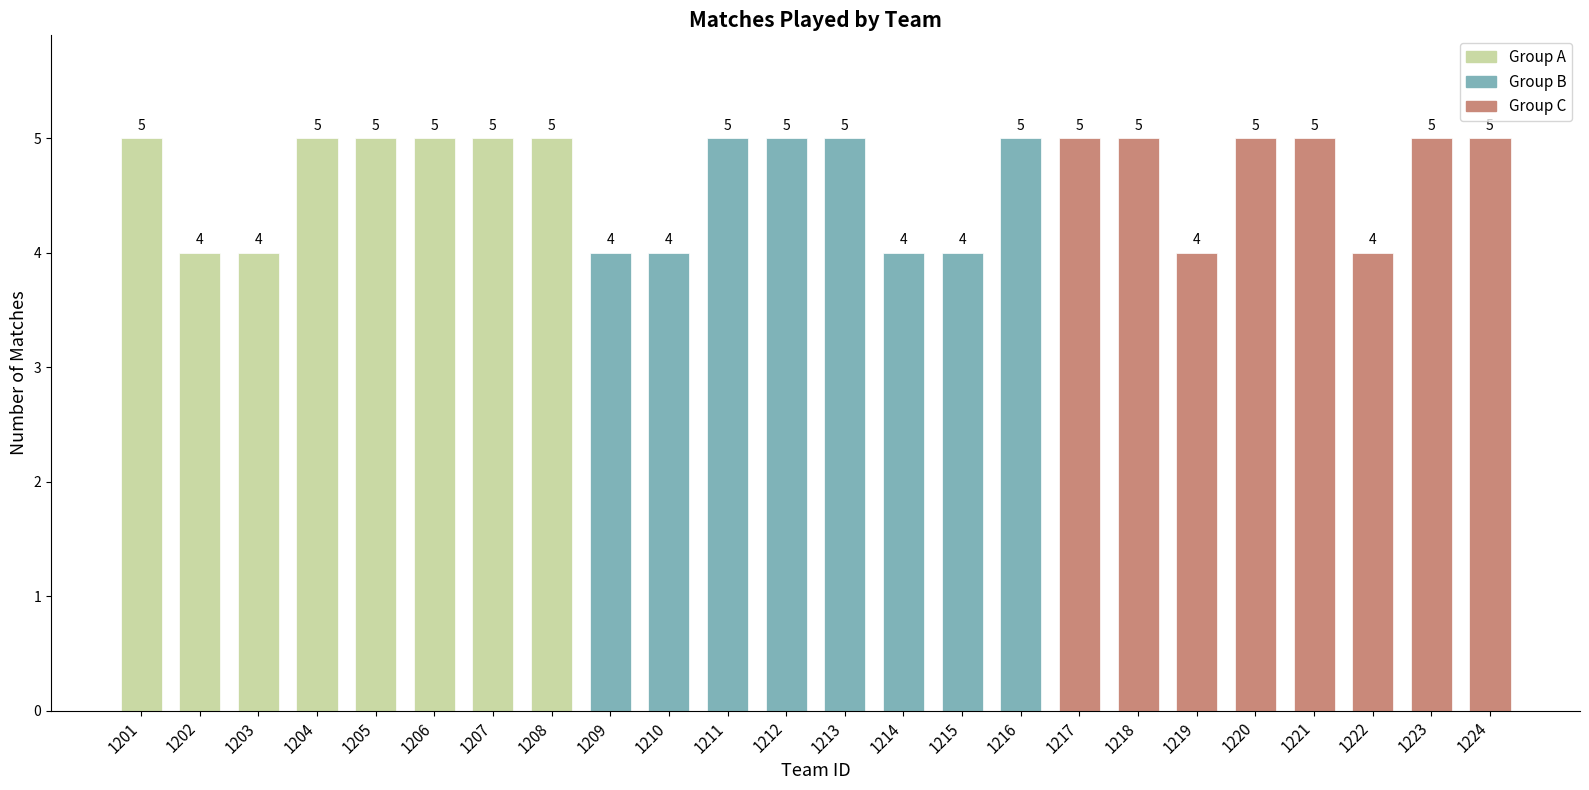

What value does the data have at 1213?

5